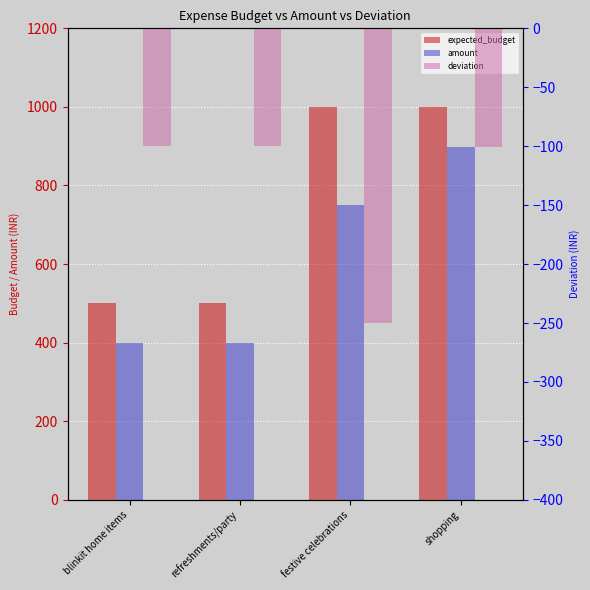

What is the approximate value of deviation at refreshments/party, to the nearest 10?

-100